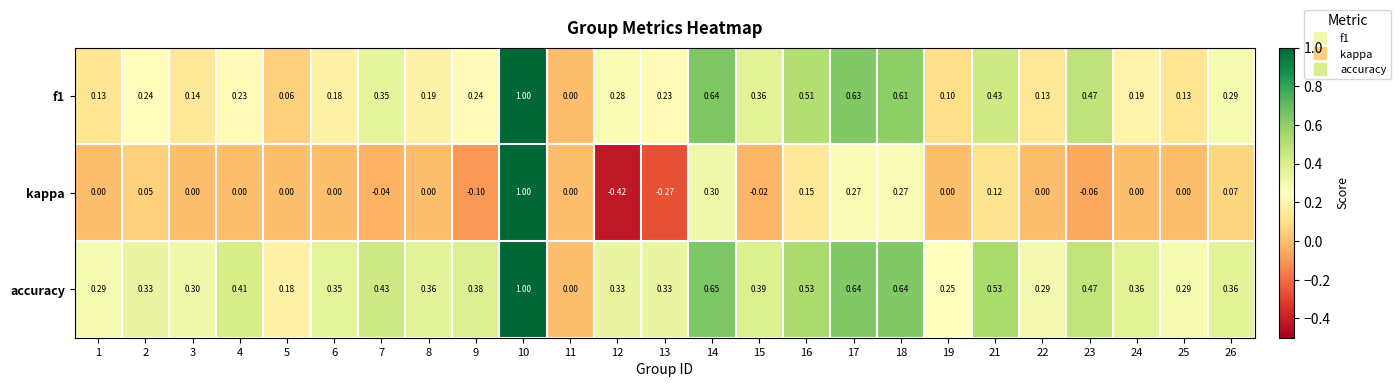

Which series has the widest spread of values?

kappa